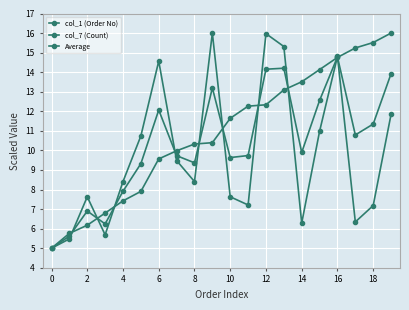

How many lines are shown in the chart?

3